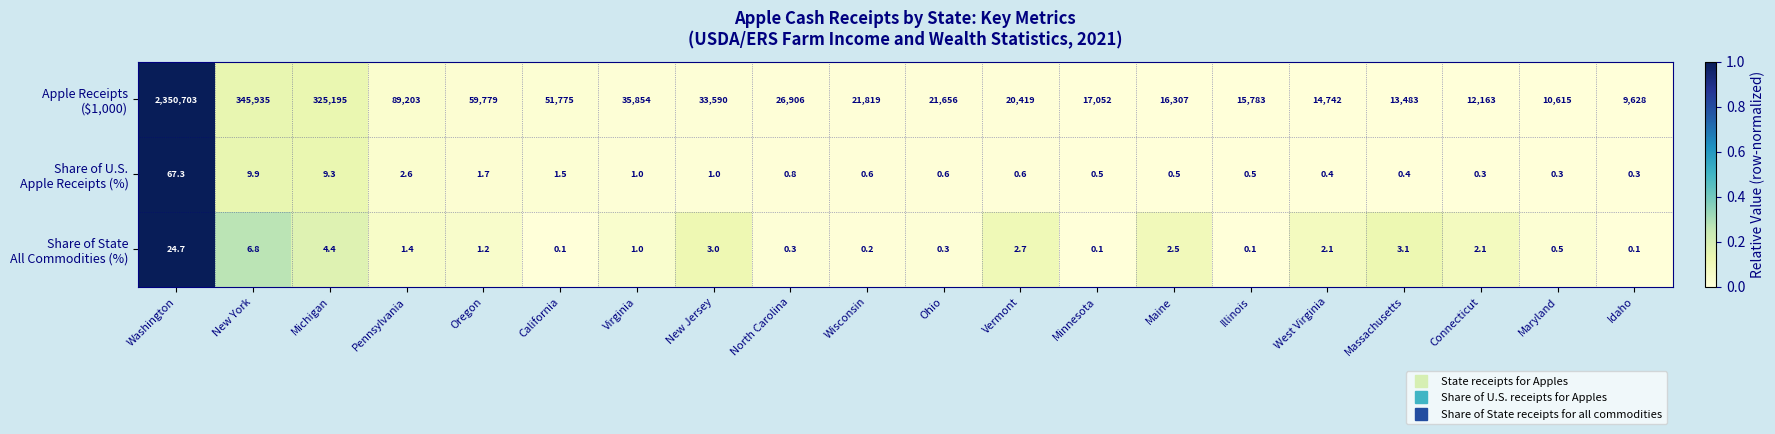

What is the maximum value shown in the chart?

1.0